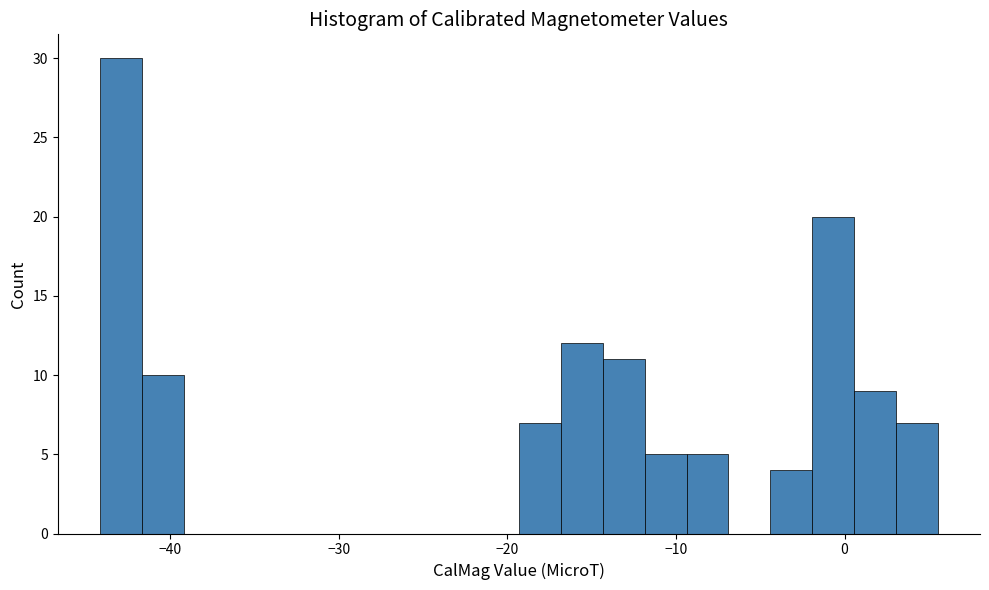

Around what value on the x-axis is the tallest bar? Give the approximate position of its centre, as read against the axis.

-43